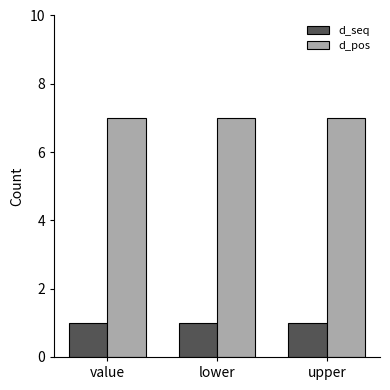

What is the approximate value of d_pos at lower?

7